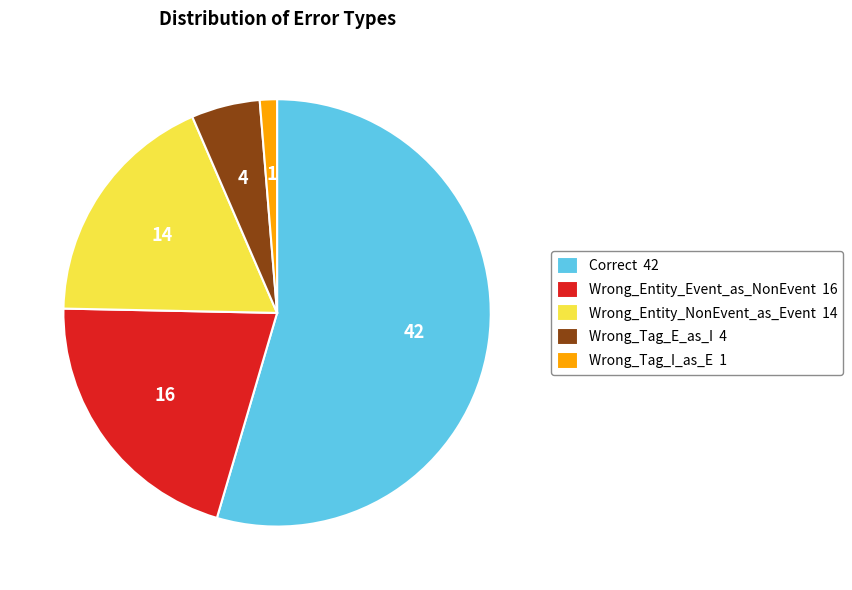

True or false: Wrong_Tag_I_as_E accounts for 1% of the total.

True